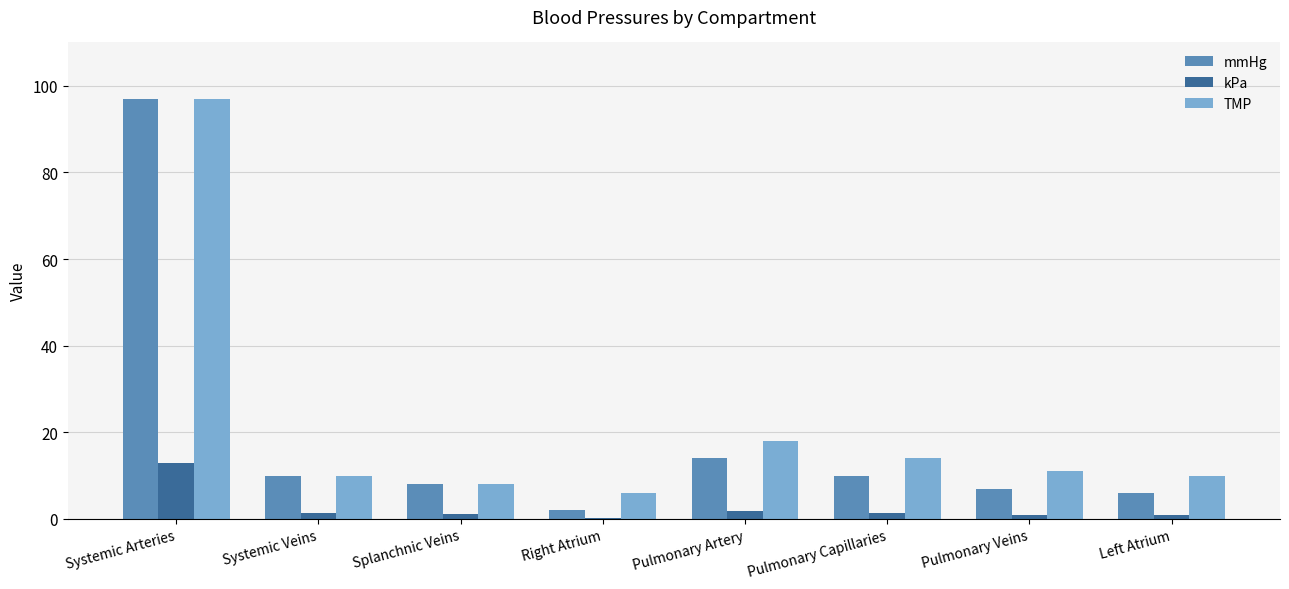

The TMP series shows 22.5 at Pulmonary Capillaries. True or false?

False